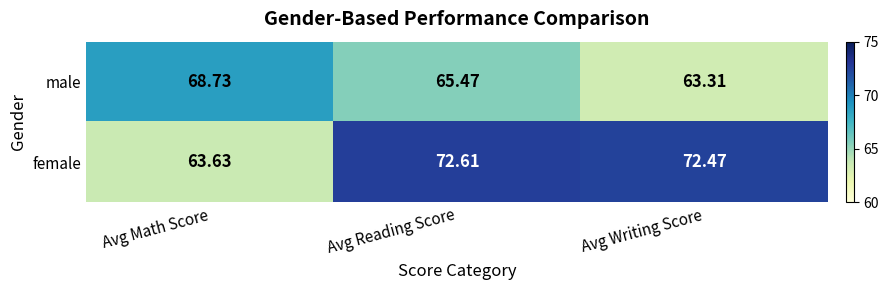

What is the total value across all series at Avg Writing Score?

135.8